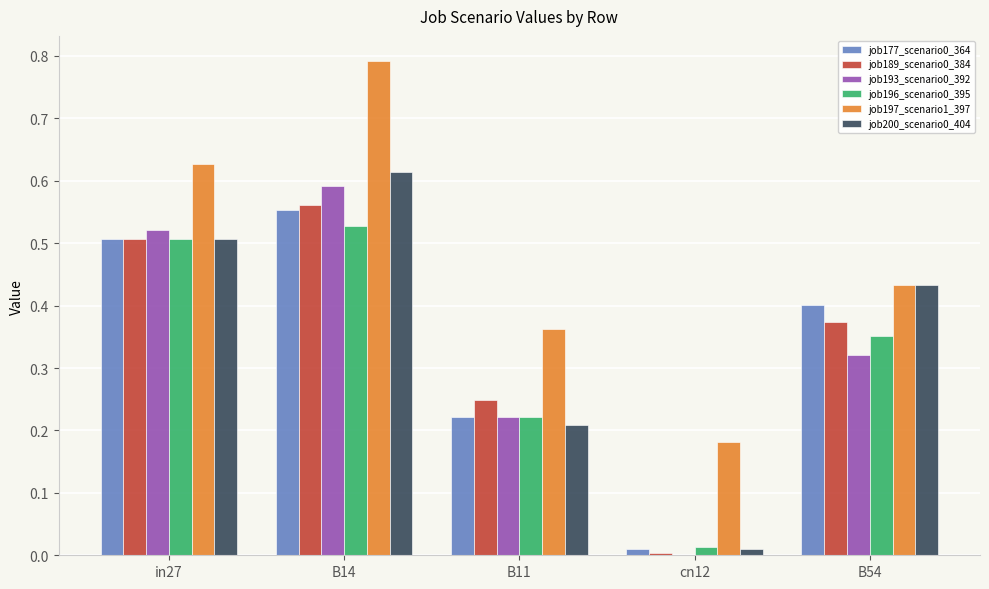

Are the bars grouped side by side (vs. stacked)?

Yes